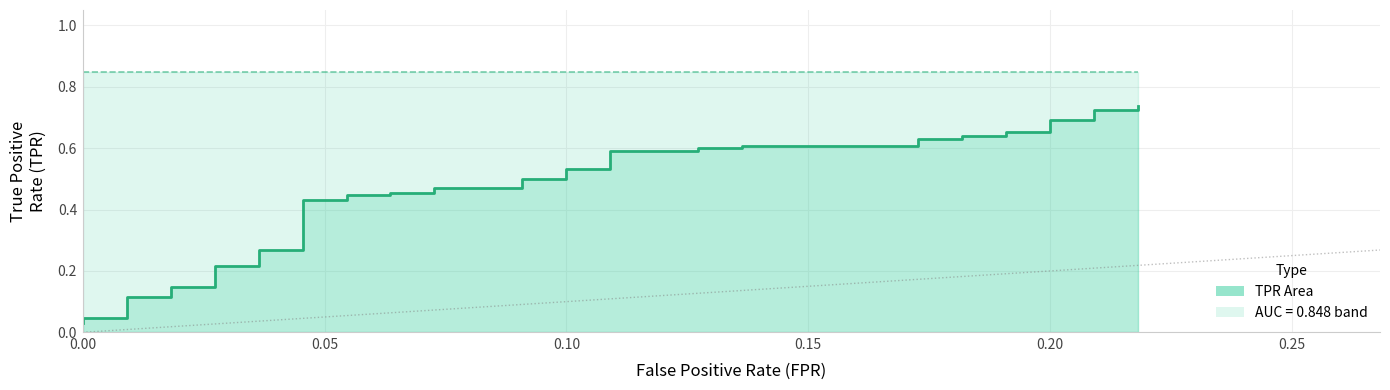

True or false: there are more than 1 points higher than both neighbors.

False